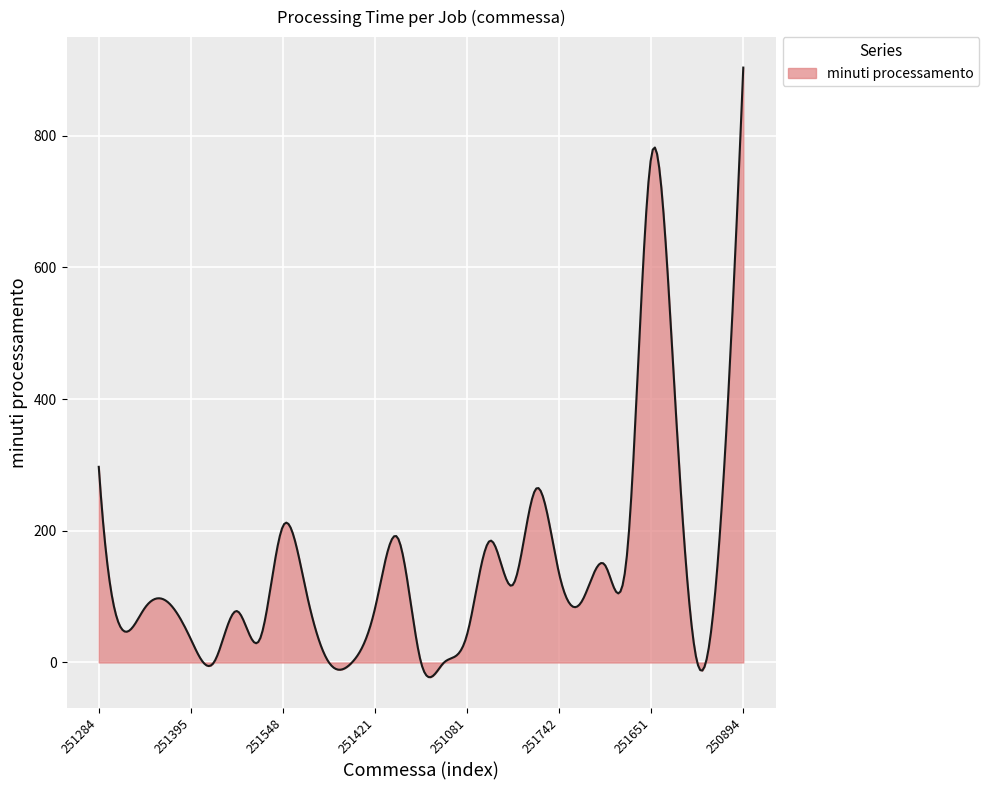

What is the difference between the maximum and minimum values?

925.6